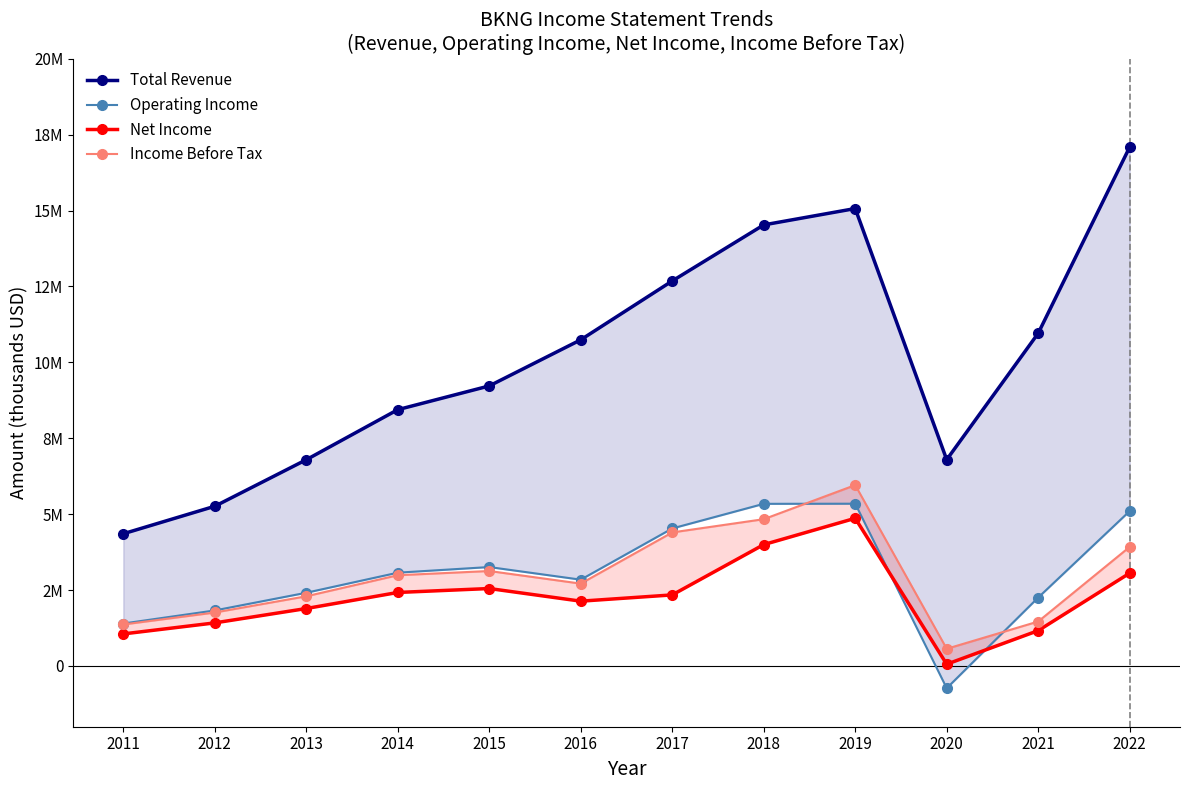

How many interior local peaks does the Operating Income series have?

2